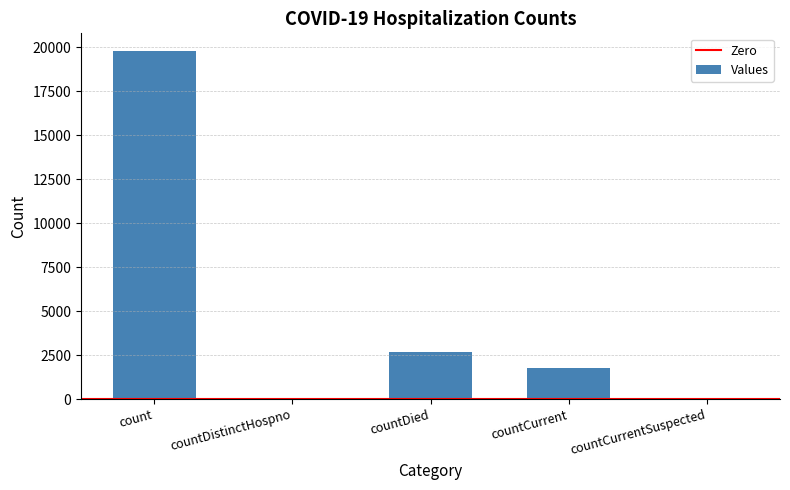

The chart shows a value of 512 at countCurrent. True or false?

False